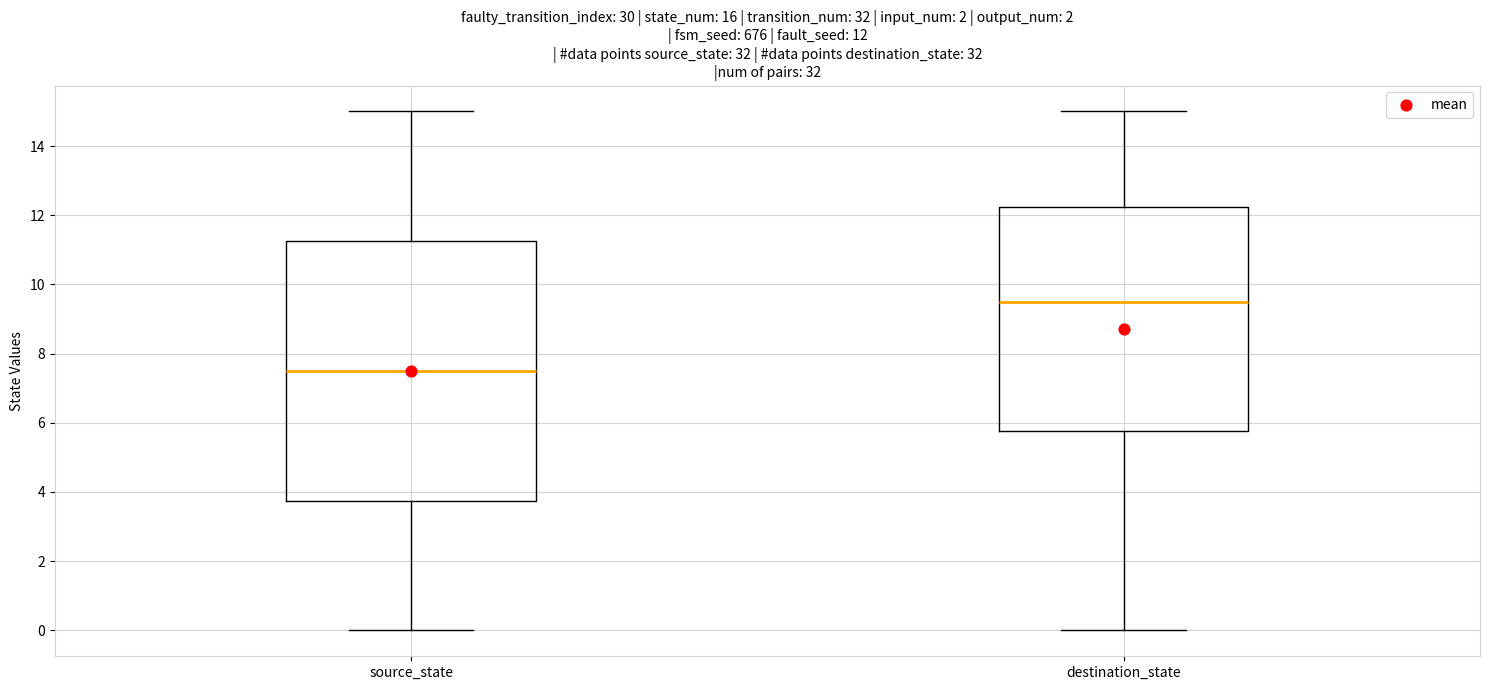

Which box is the tallest, from its lower edge to its upper edge?

source_state